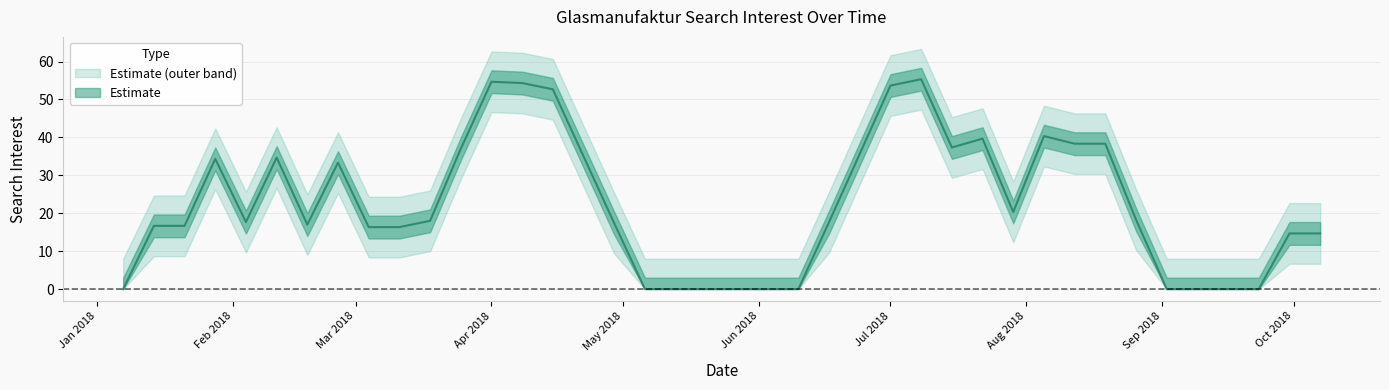

What is the maximum value shown in the chart?

61